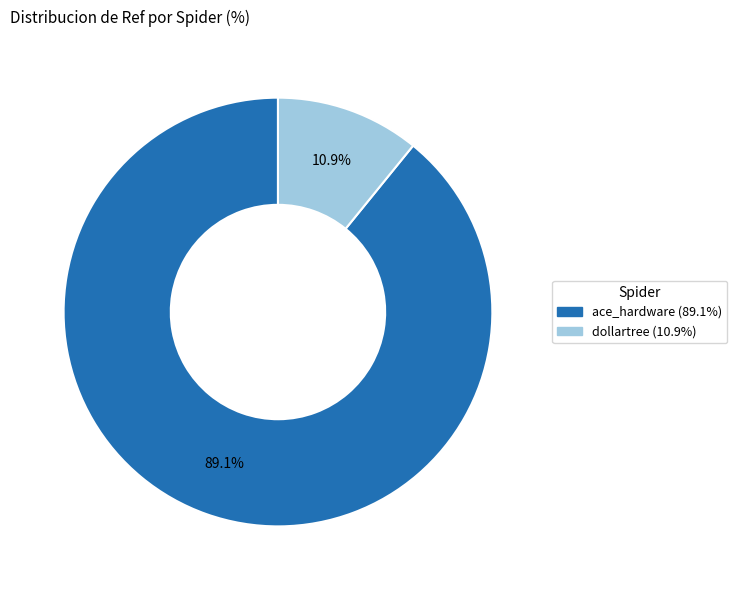

Is it true that dollartree is 11% of the pie?

True